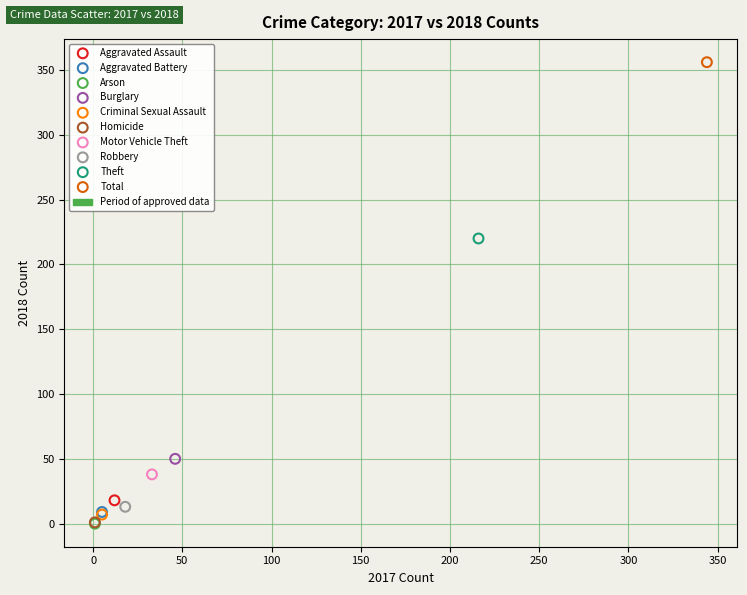

Which series reaches the maximum Y coordinate?

Total